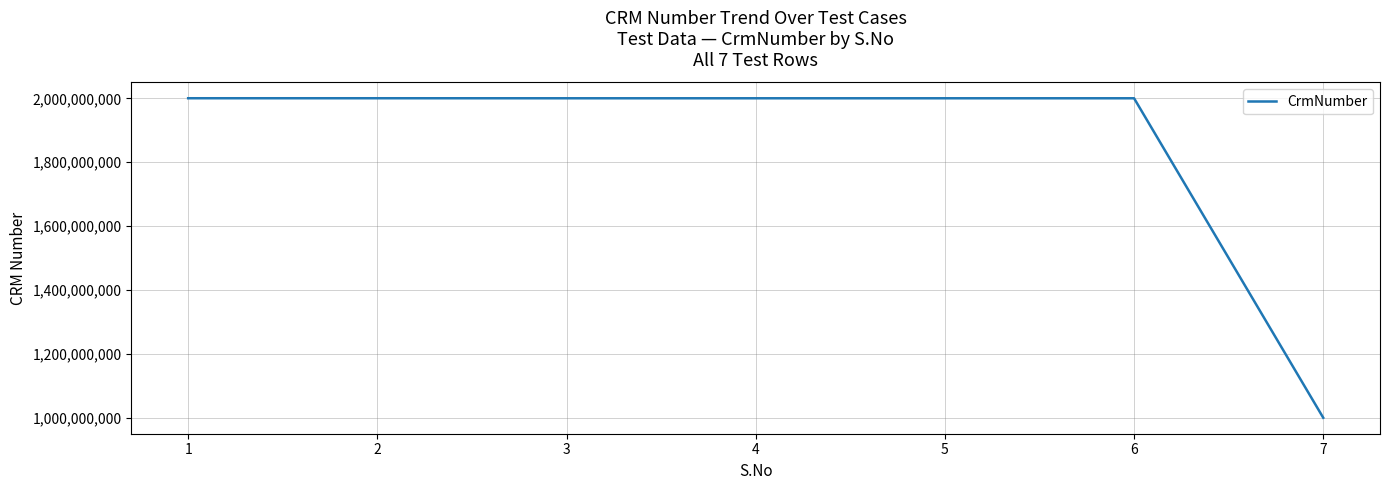

What is the smallest value displayed?

1000155584